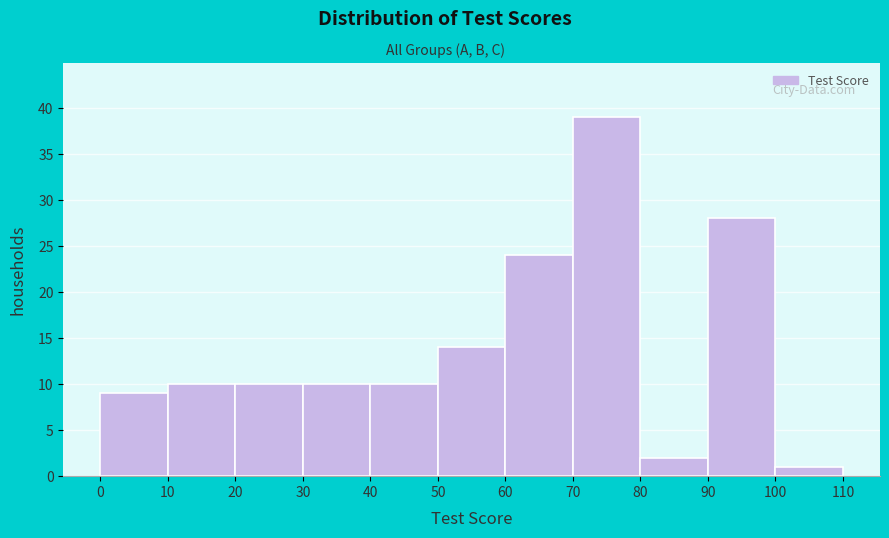

Reading left to right, list every bar in this chart as the range it spans on the x-axis followed by its height. The values are not printed on the chart, so give them approximately, as read against the axis.

0 to 10: 9
10 to 20: 10
20 to 30: 10
30 to 40: 10
40 to 50: 10
50 to 60: 14
60 to 70: 24
70 to 80: 39
80 to 90: 2
90 to 100: 28
100 to 110: 1